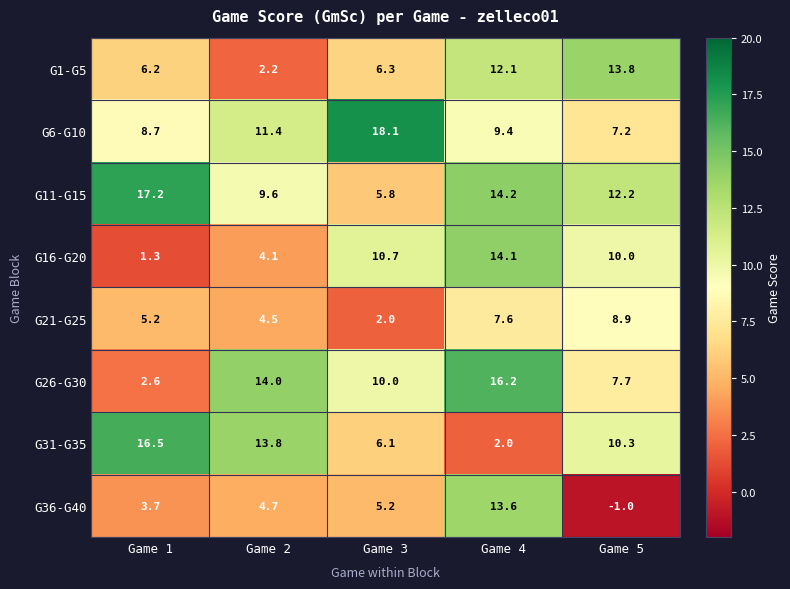

Which series has the largest total across all categories?

G11-G15